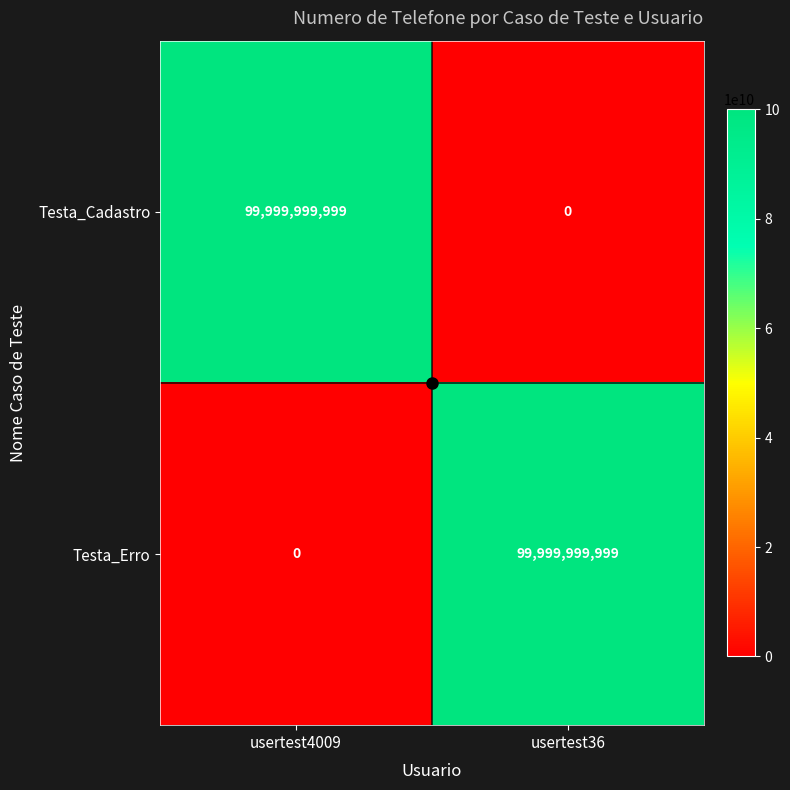

The Testa_Cadastro series shows -66138885519 at usertest36. True or false?

False